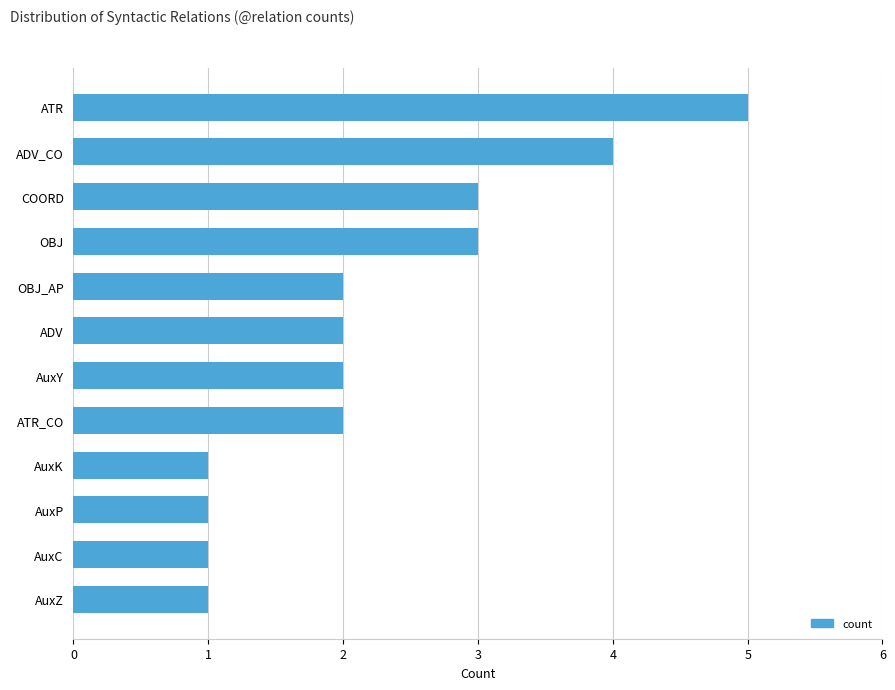

Which category has the highest value across all series?

ATR